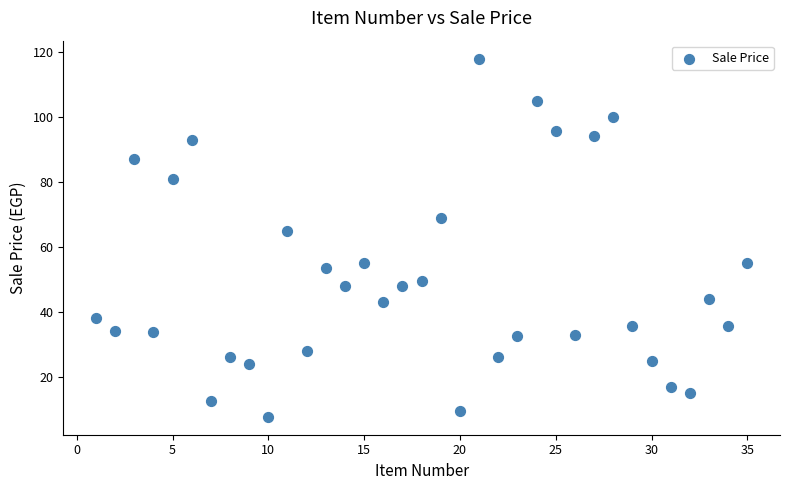

What Y value in the scatter plot is closest to 62?

65.0